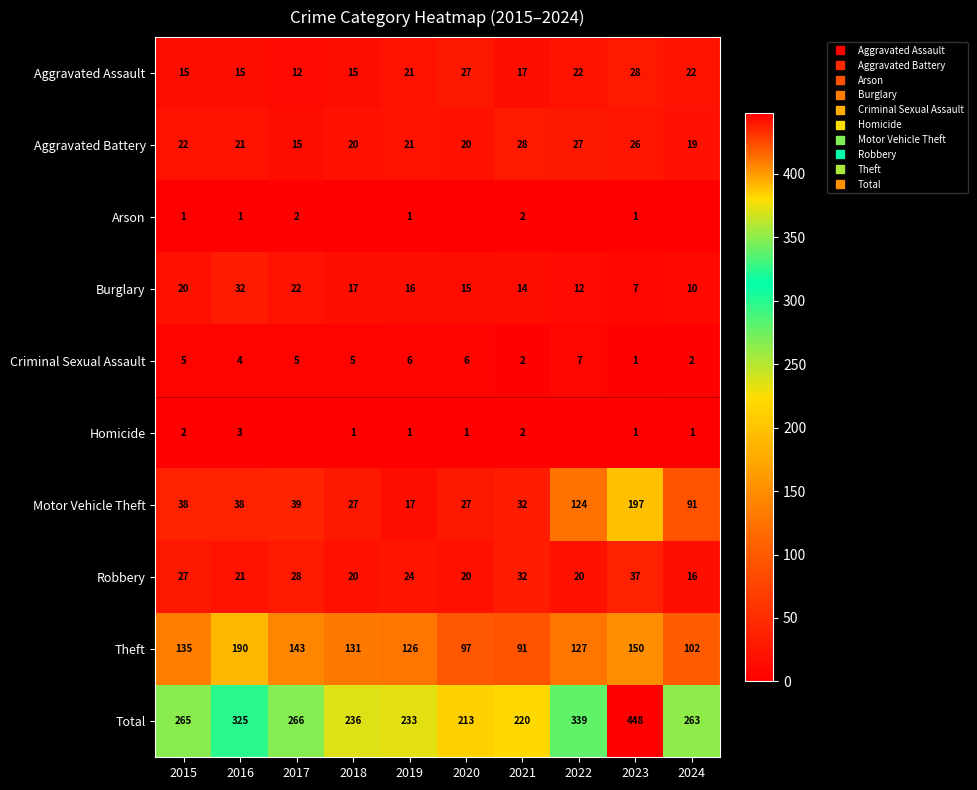

How many categories are shown in the chart?

10